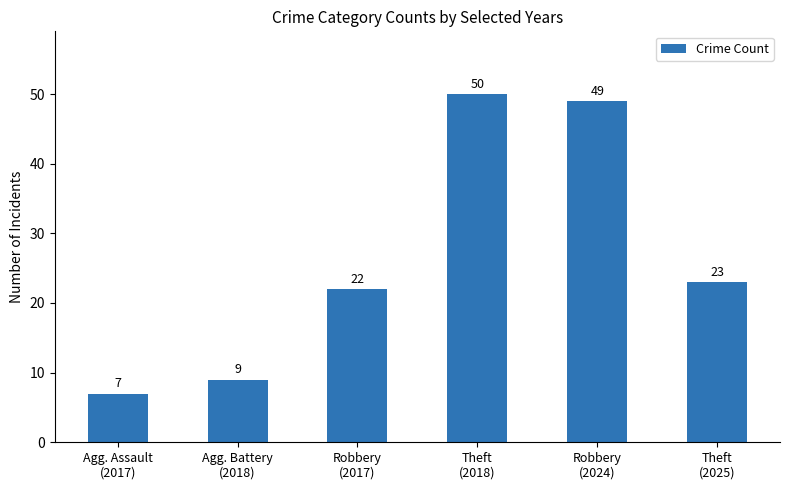

The chart shows a value of 5 at Agg. Assault
(2017). True or false?

False